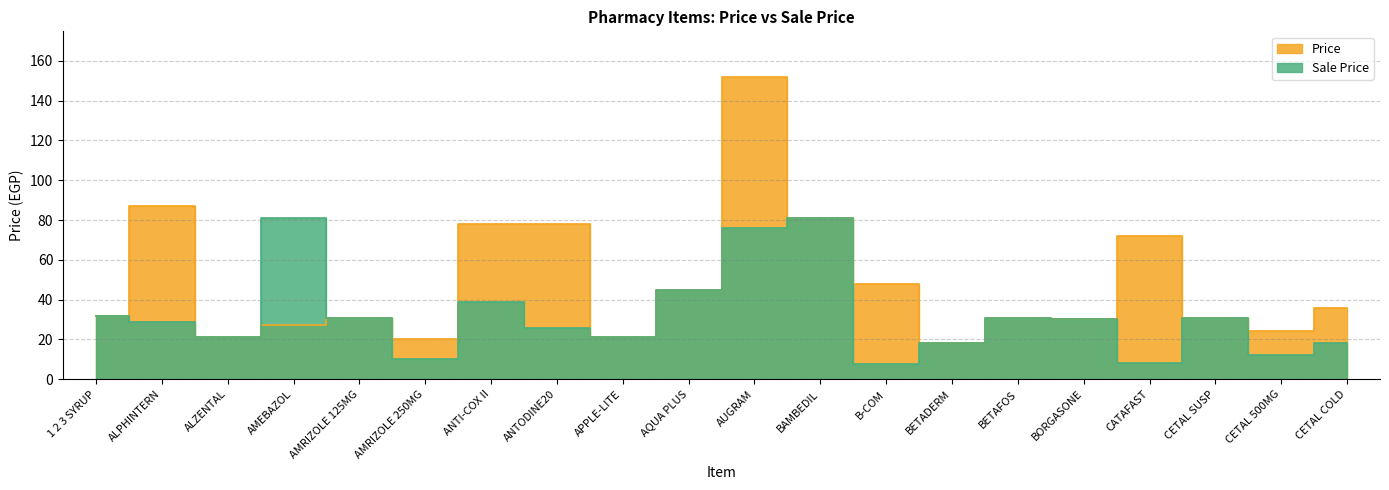

How many values in the Sale Price series exceed 30?

10